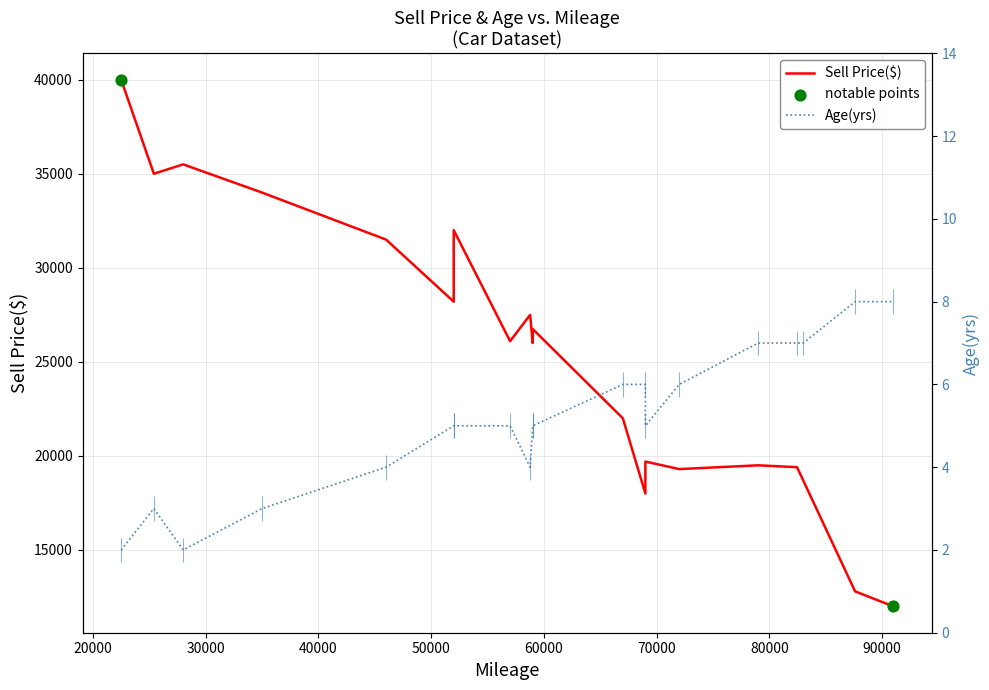

Which series contains the highest Y value?

Sell Price($)